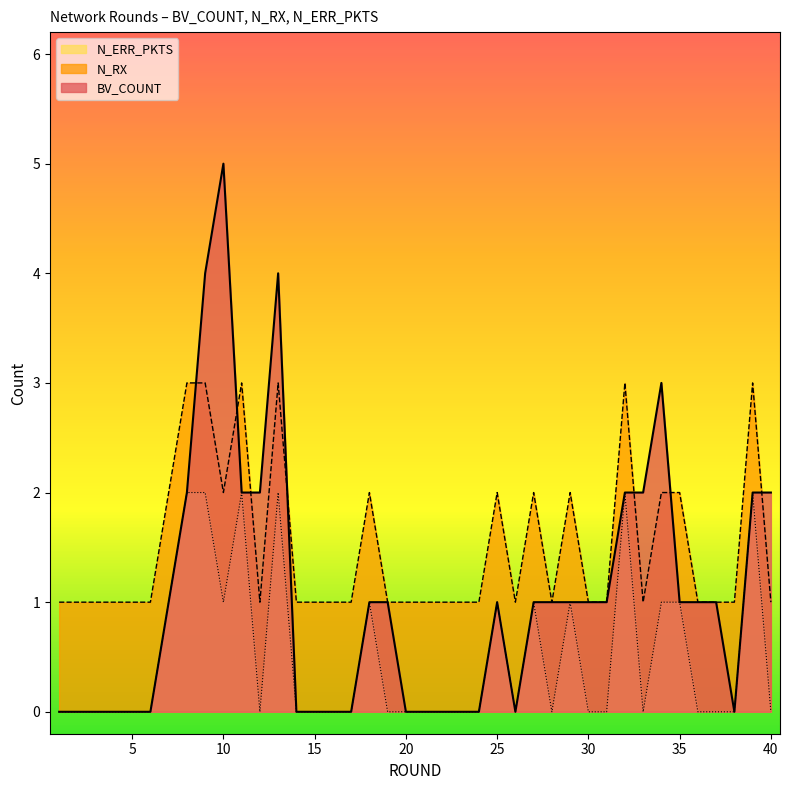

What is the maximum value for BV_COUNT?

5